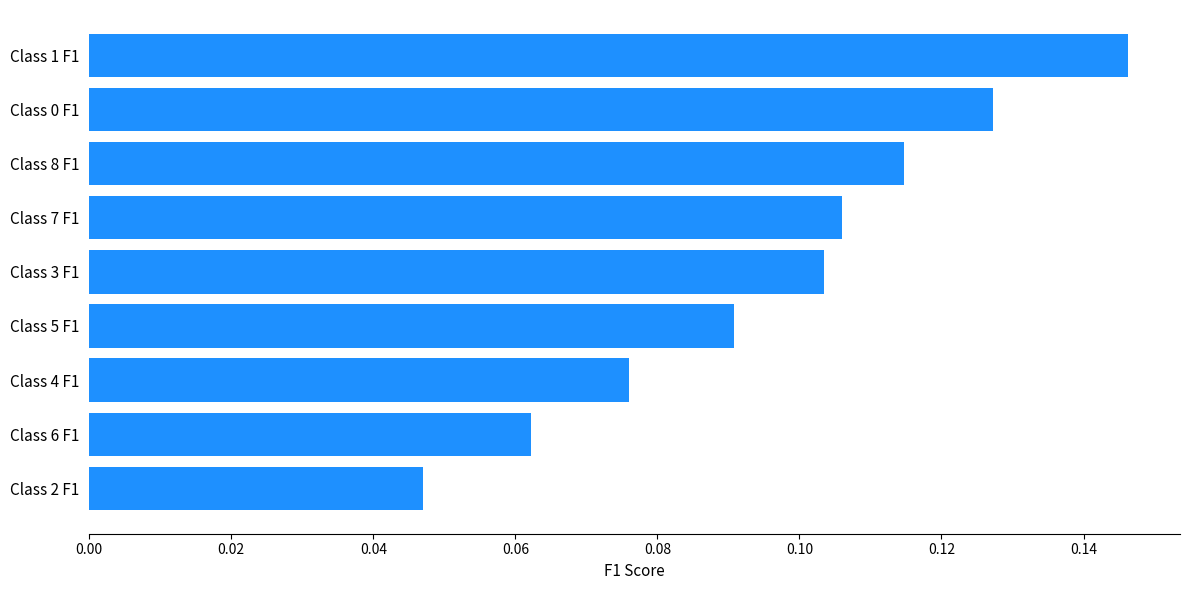

Between Class 7 F1 and Class 8 F1, which is larger?

Class 8 F1